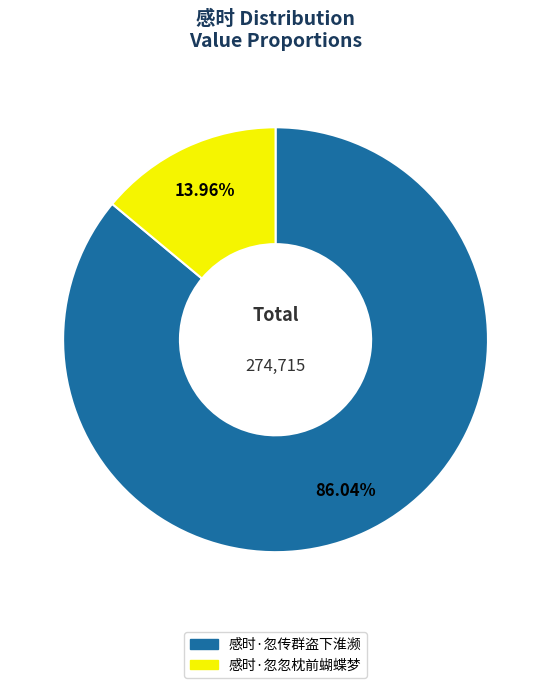

Which slice is the smallest?

感时·忽忽枕前蝴蝶梦